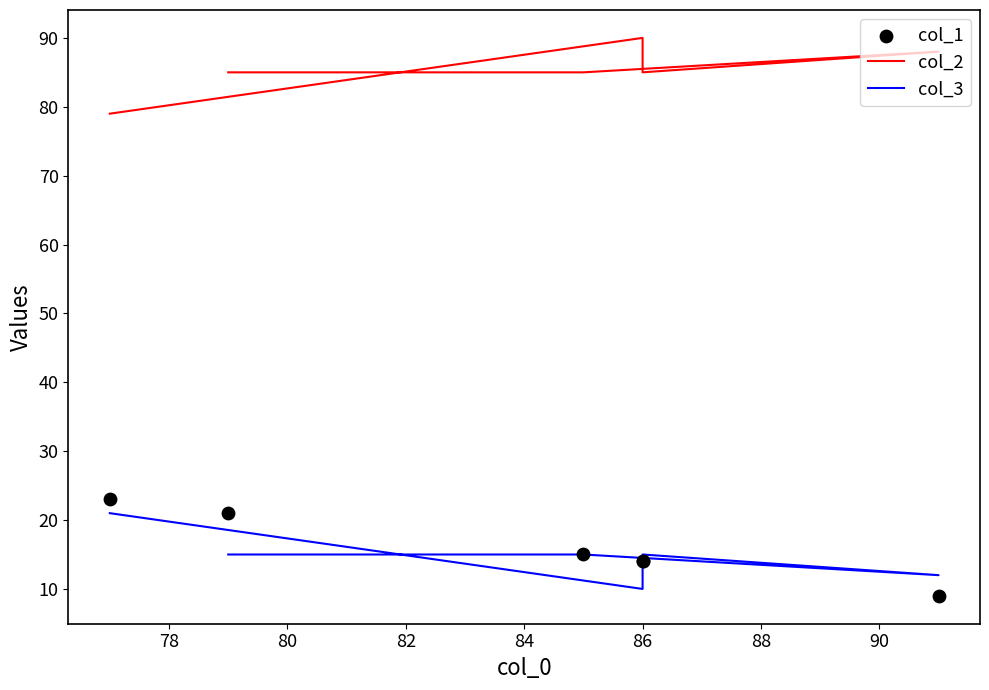

Which series has the largest total across all categories?

col_2